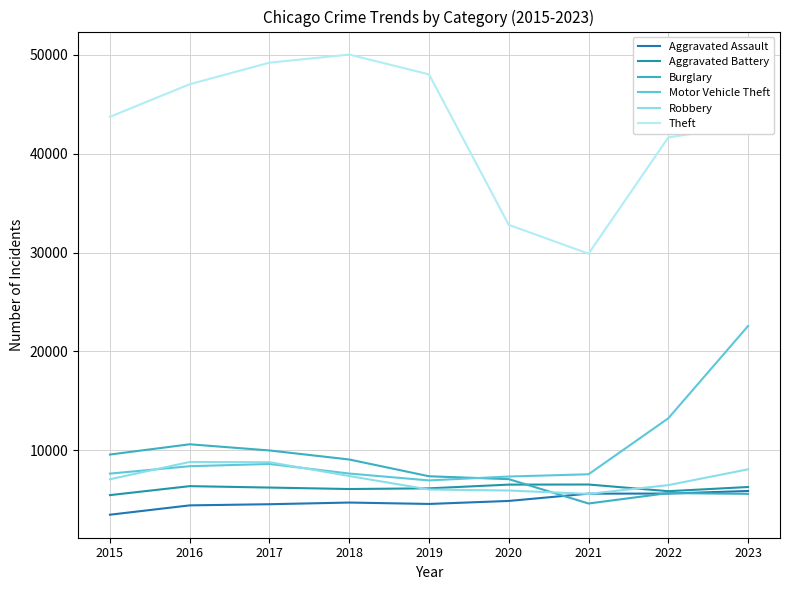

What is the maximum value shown in the chart?

50035